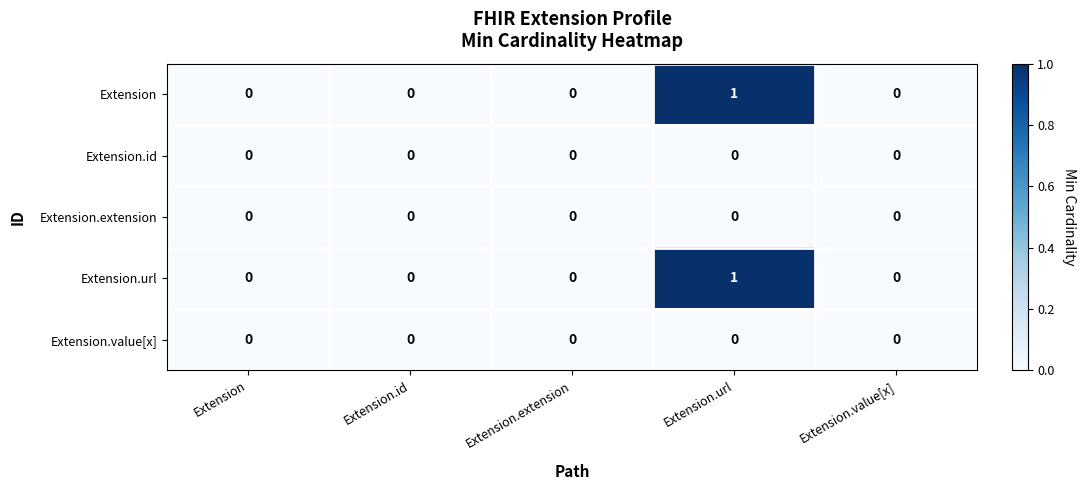

At which category is the sum across all series the highest?

Extension.url